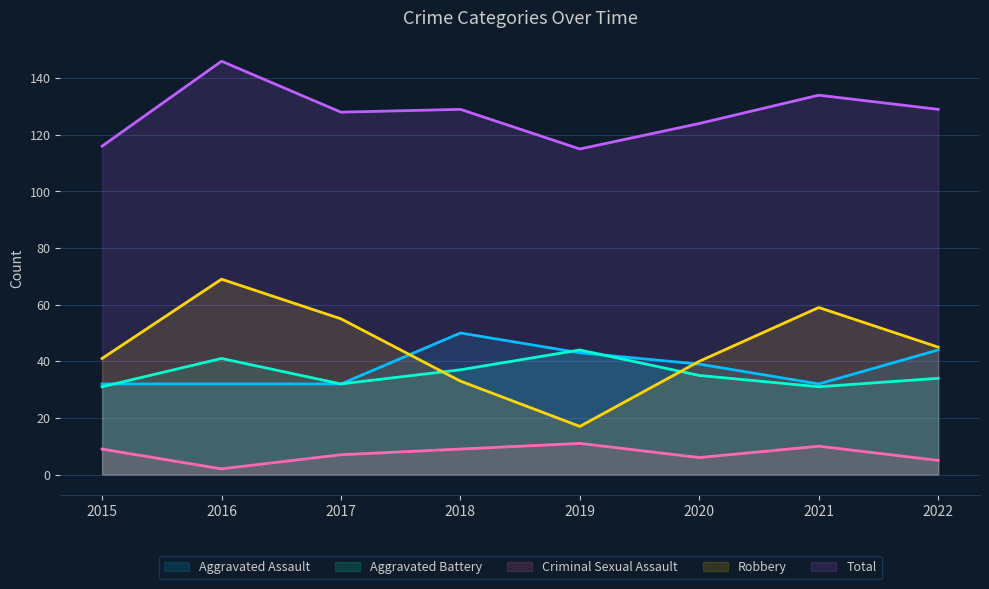

What is the difference between the second highest and minimum values in the Criminal Sexual Assault series?

8